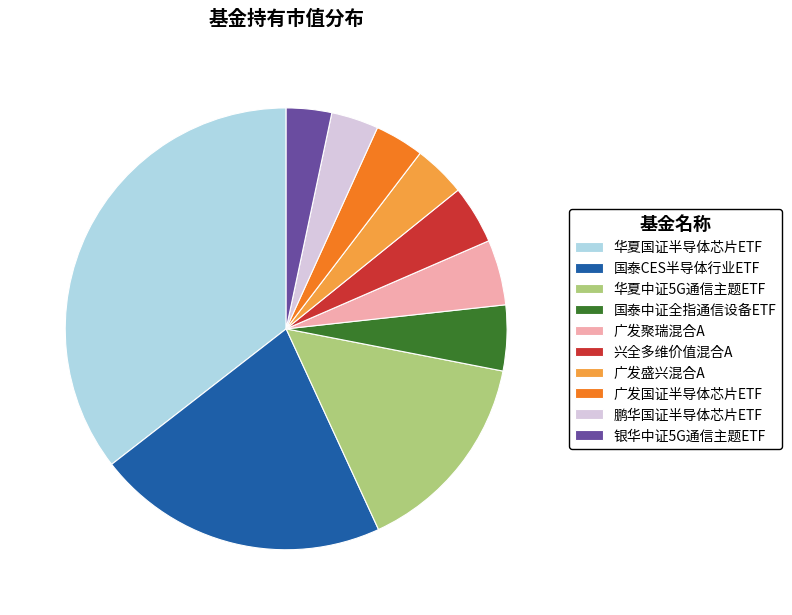

Is there any slice that represents more than half of the pie?

No